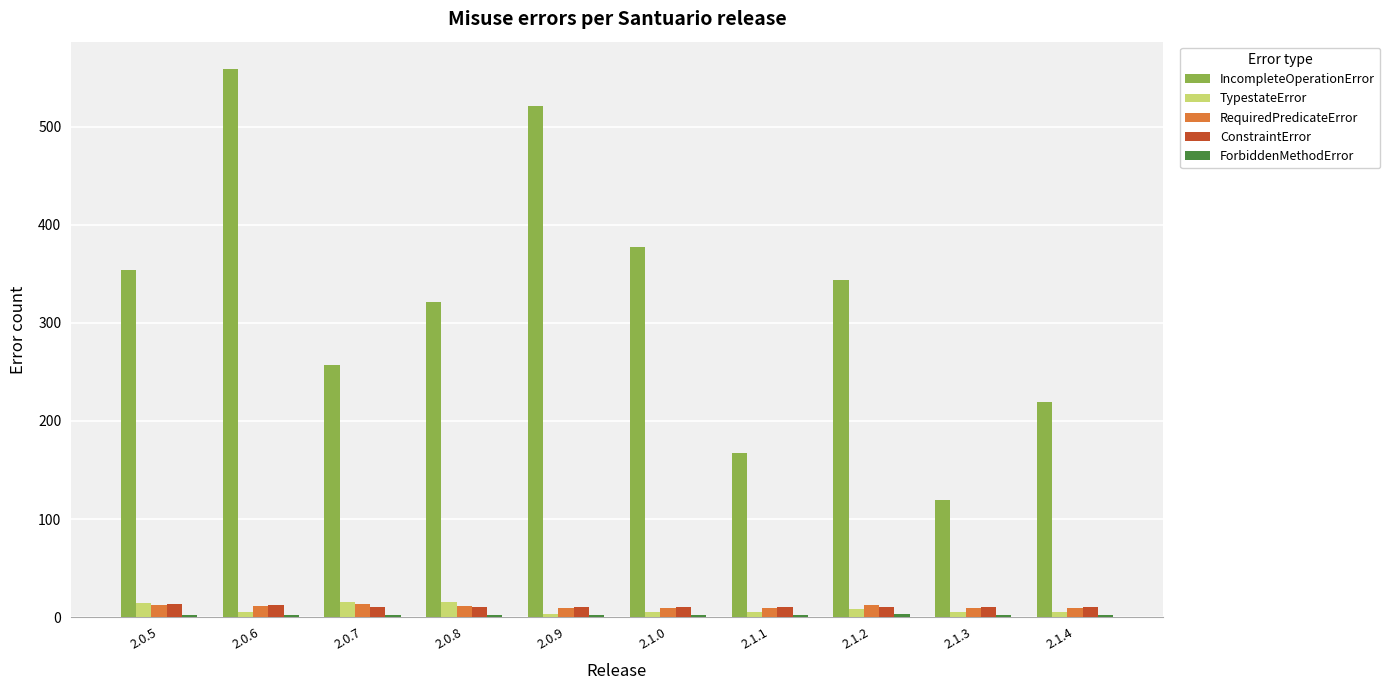

Which category has the highest value in the IncompleteOperationError series?

2.0.6